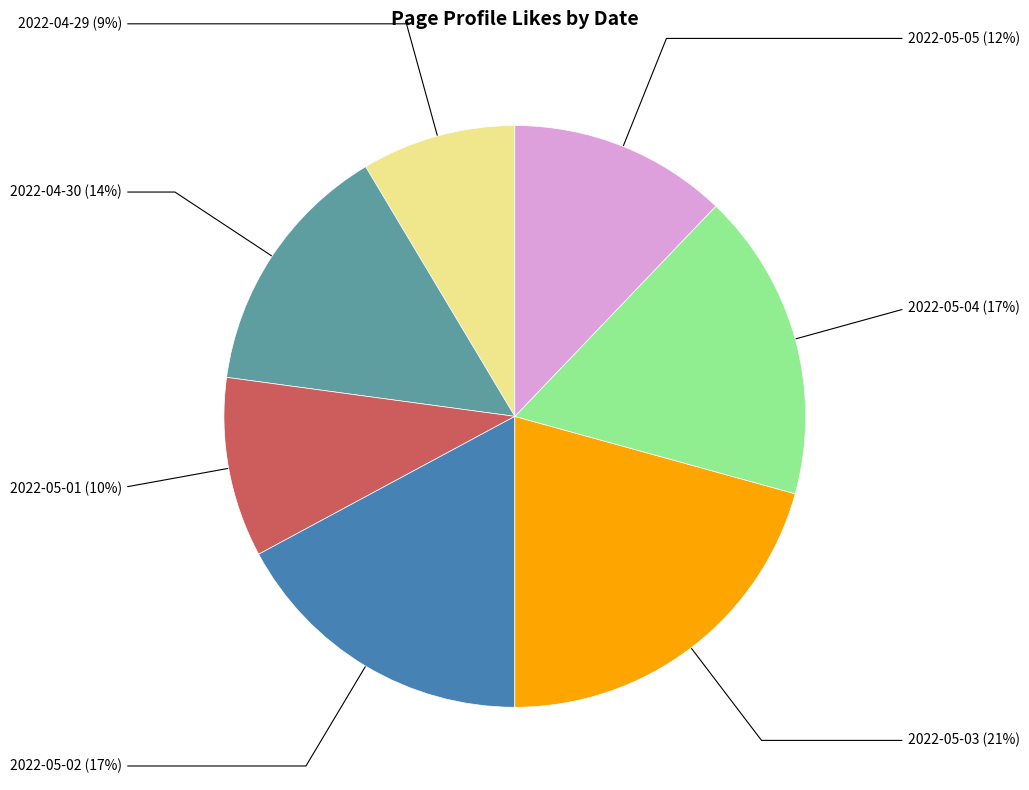

Is there any slice that represents more than half of the pie?

No